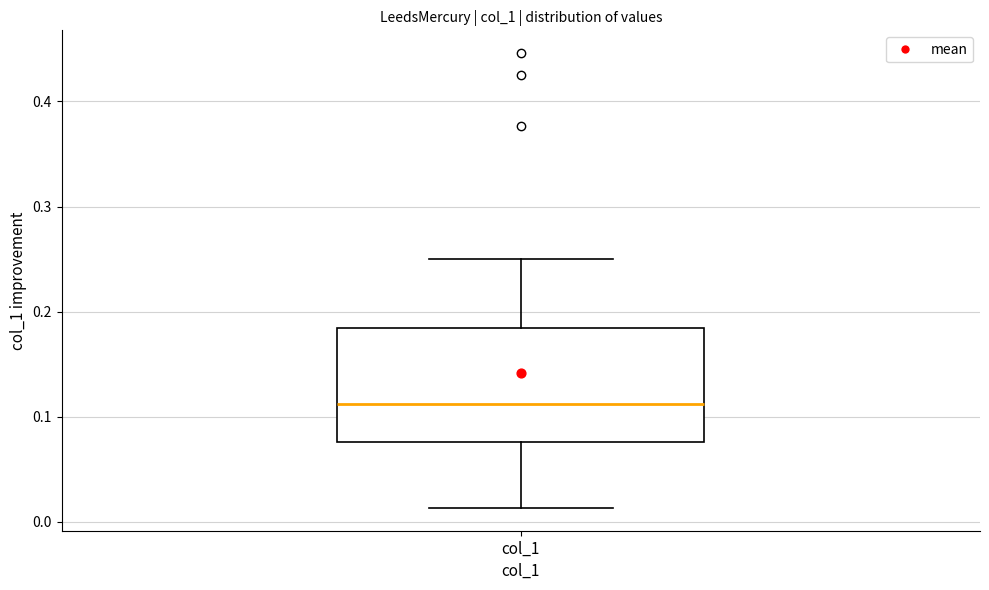

Read this box plot against the y-axis: the position of the median line, the range covered by the box, and the ends of both whiskers. The values are not printed on the chart, so give them approximately, as read against the axis.

median 0.11, box 0.08 to 0.18, whiskers 0.01 to 0.25